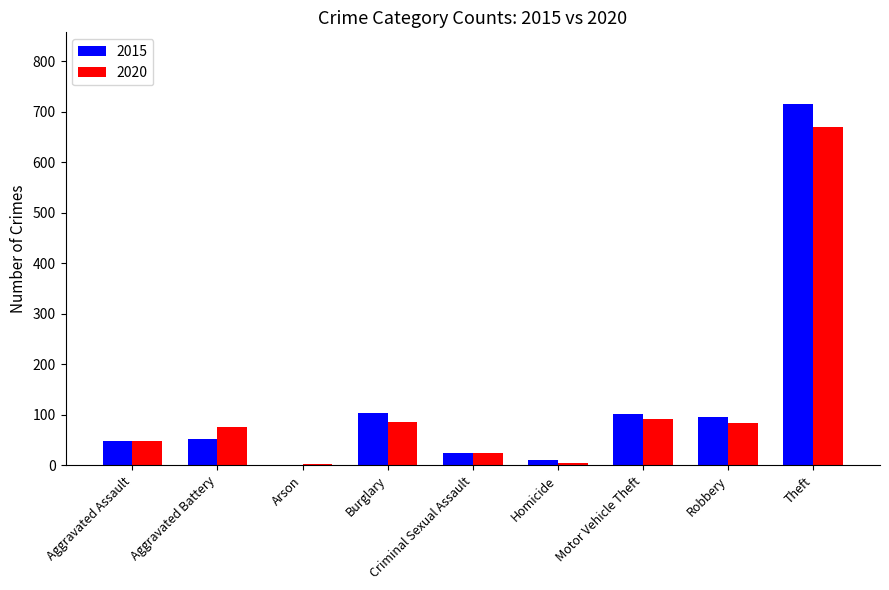

How many groups of bars are there?

9